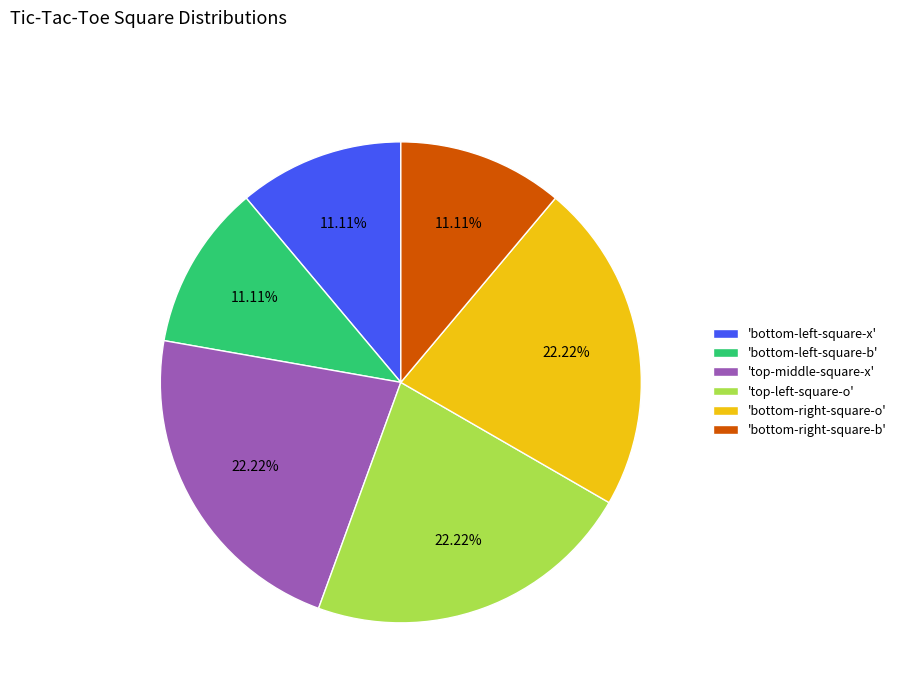

Count the number of slices in the pie.

6